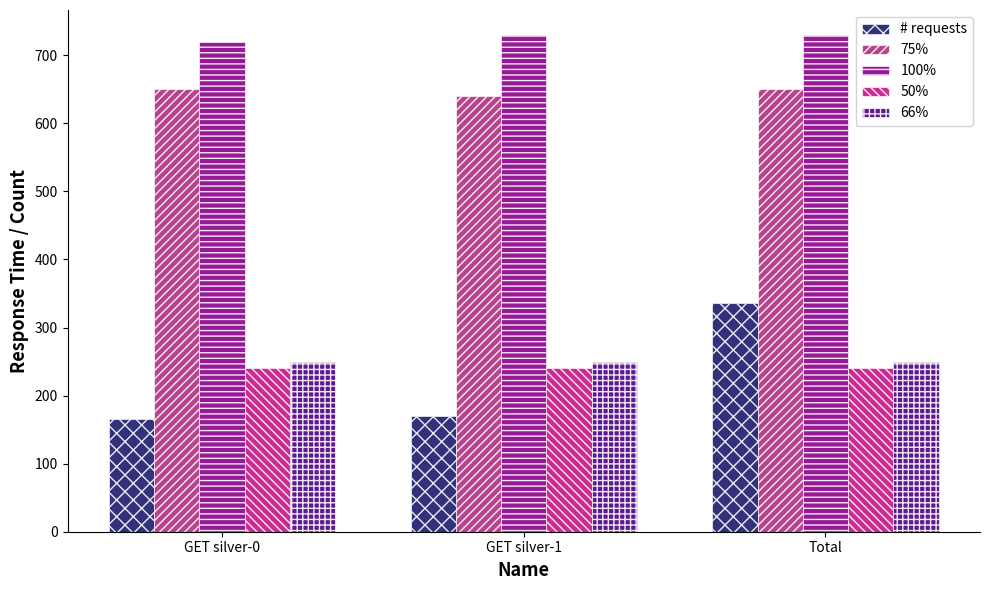

Which category has the lowest value in the 100% series?

GET silver-0